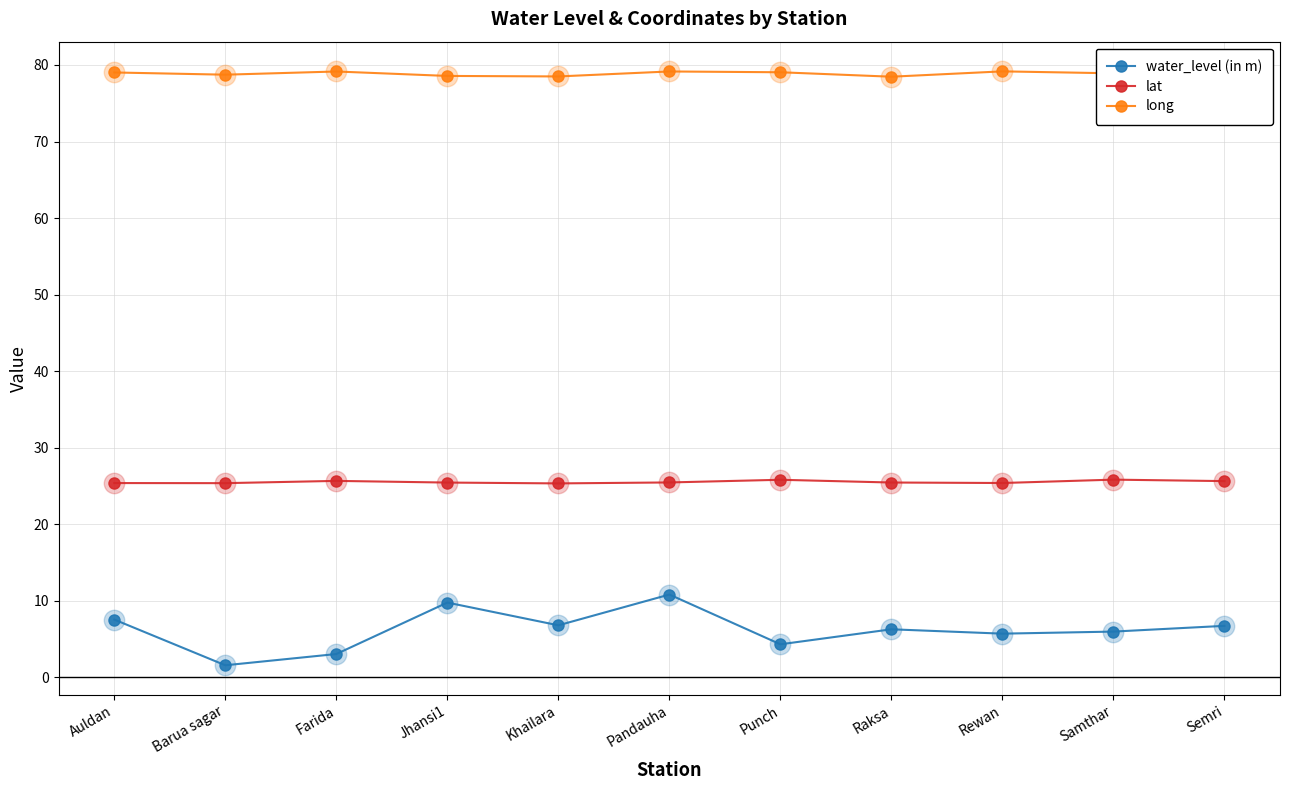

Is the value of water_level (in m) at Farida greater than the value of long at Barua sagar?

No